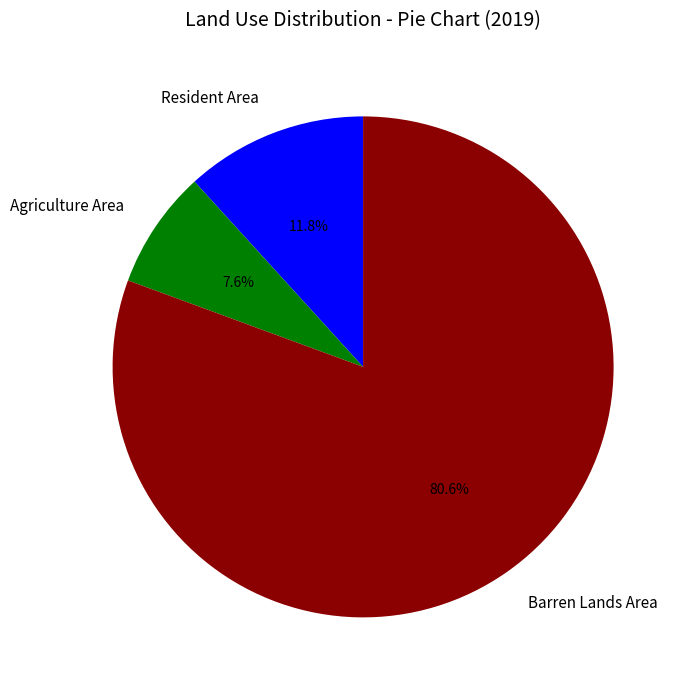

What is the total percentage of Barren Lands Area and Resident Area?

92.4%